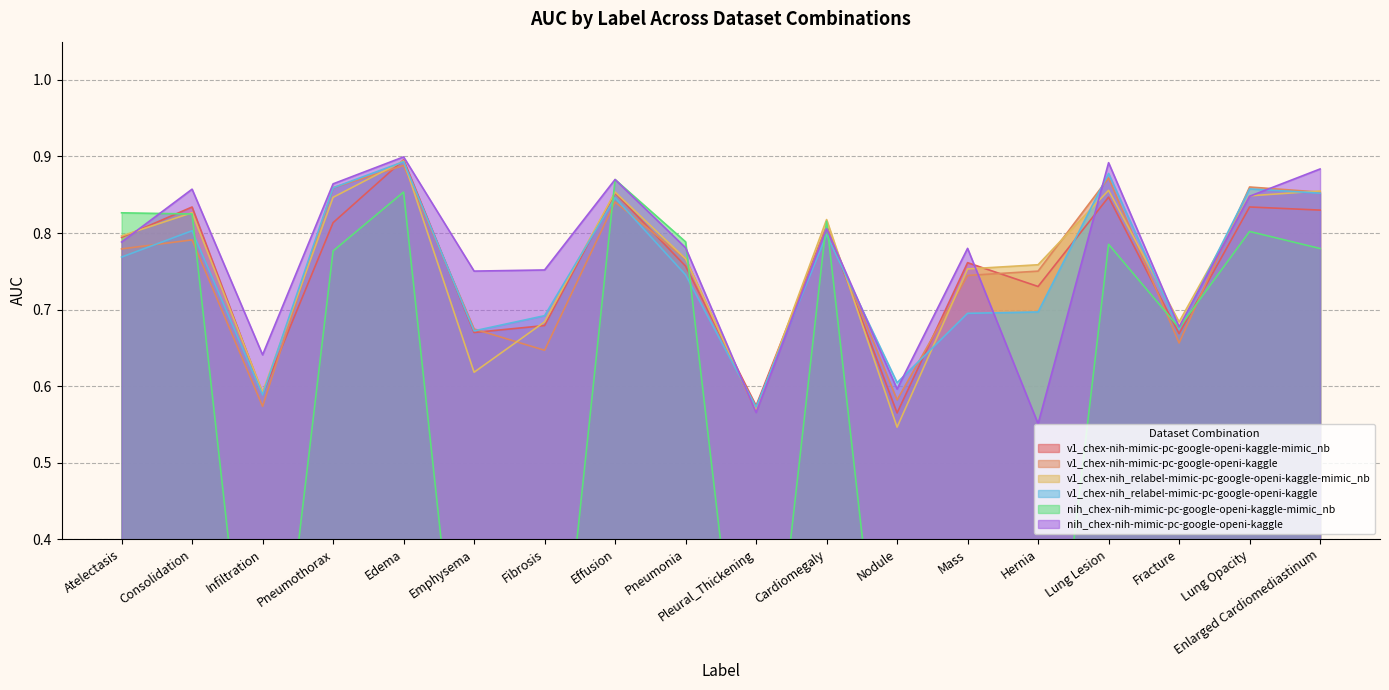

At which category is the sum across all series the highest?

Edema